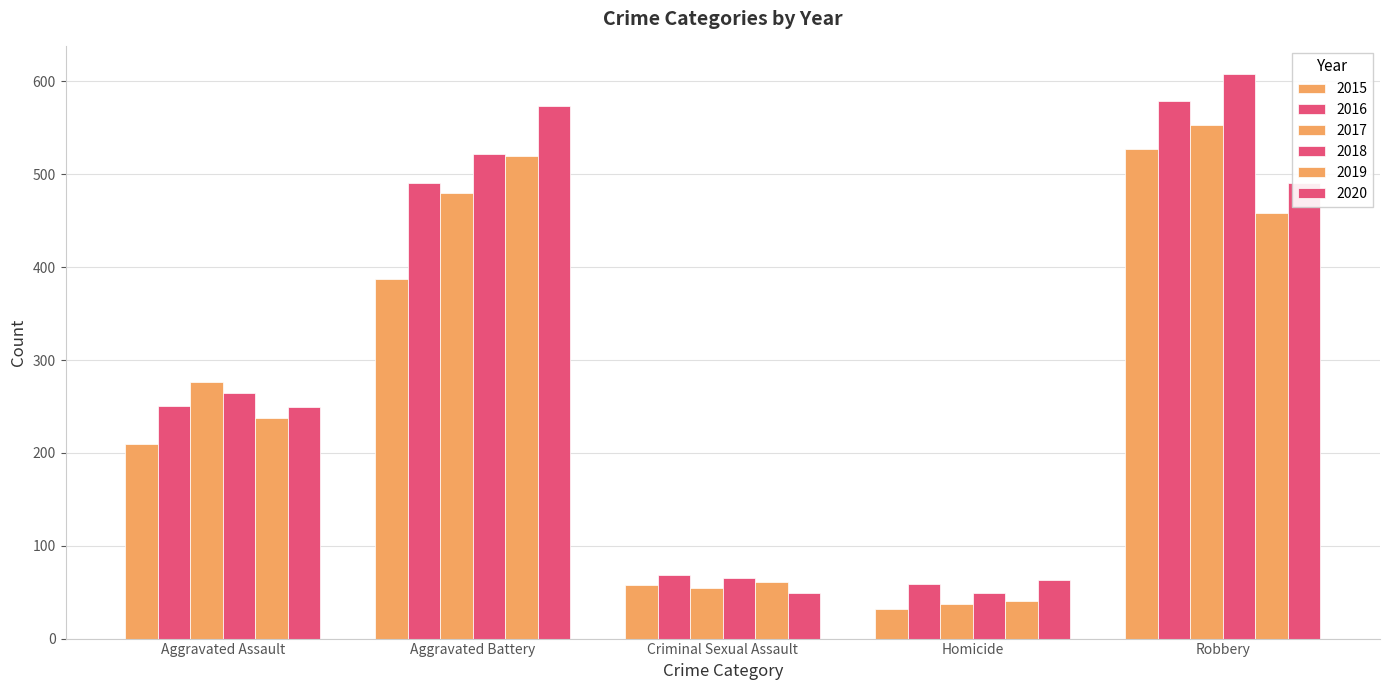

Reading left to right, transcribe all the data shown in this chart.

2015: Aggravated Assault=210	Aggravated Battery=387	Criminal Sexual Assault=58	Homicide=32	Robbery=527
2016: Aggravated Assault=250	Aggravated Battery=491	Criminal Sexual Assault=69	Homicide=59	Robbery=579
2017: Aggravated Assault=276	Aggravated Battery=480	Criminal Sexual Assault=55	Homicide=37	Robbery=553
2018: Aggravated Assault=265	Aggravated Battery=522	Criminal Sexual Assault=65	Homicide=49	Robbery=608
2019: Aggravated Assault=238	Aggravated Battery=520	Criminal Sexual Assault=61	Homicide=40	Robbery=458
2020: Aggravated Assault=249	Aggravated Battery=574	Criminal Sexual Assault=49	Homicide=63	Robbery=491